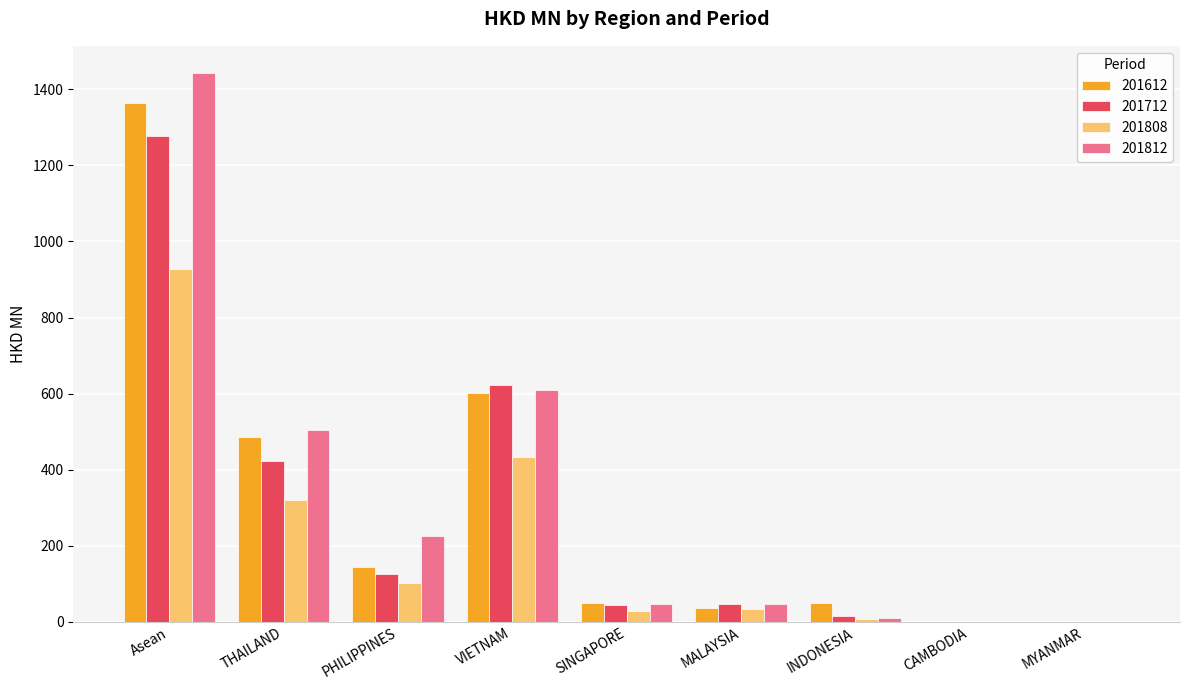

Does the chart contain stacked bars?

No